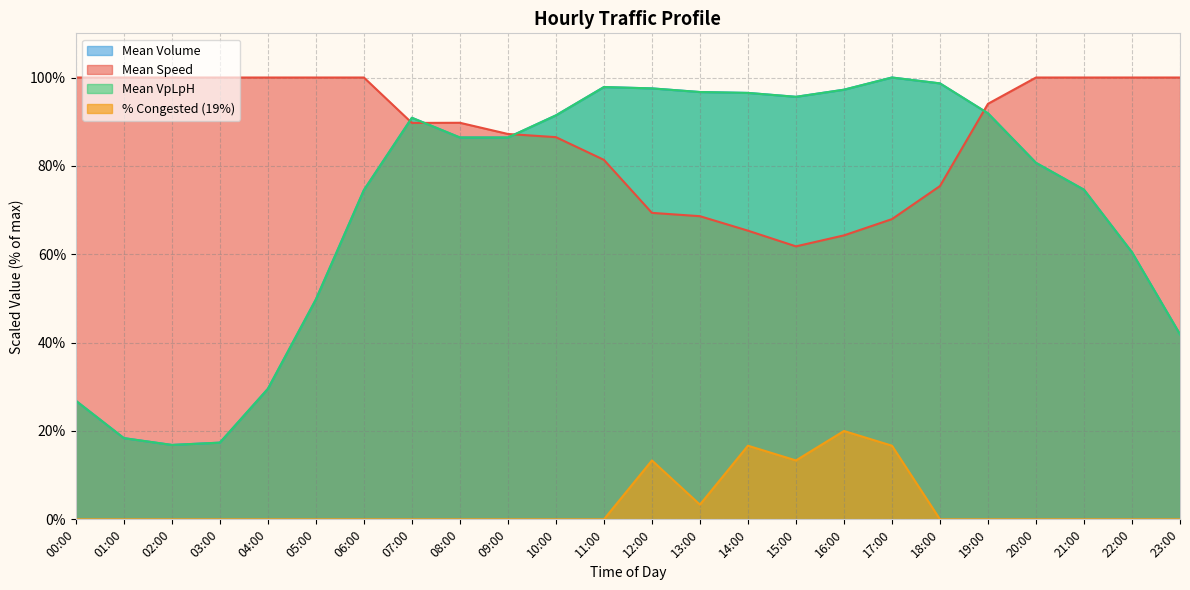

What value does the Mean Speed series have at 16:00?

64.3